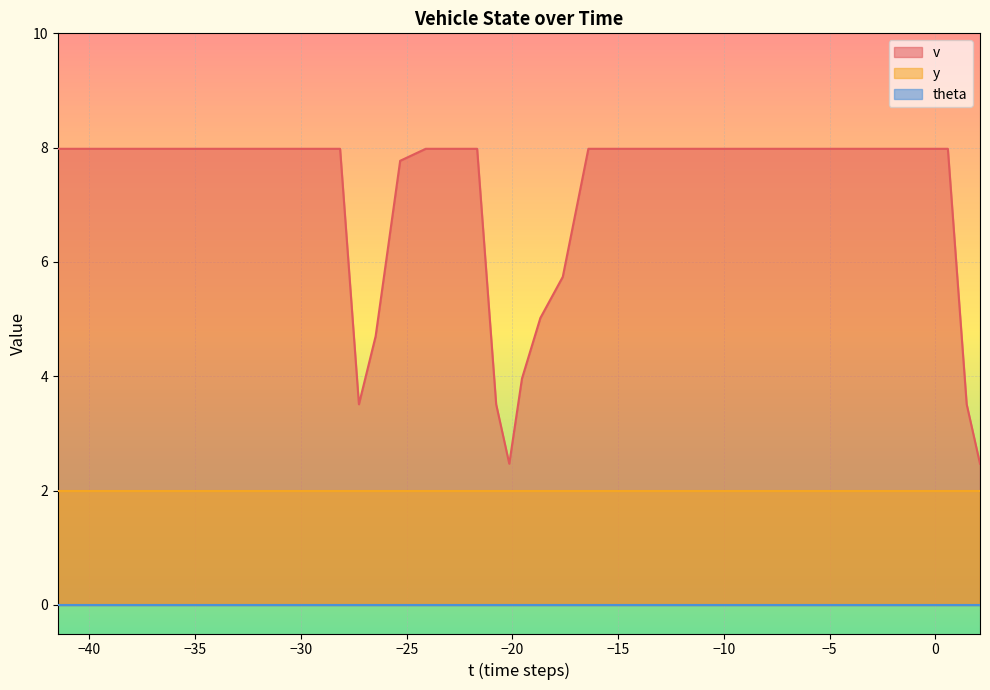

How many lines are shown in the chart?

3